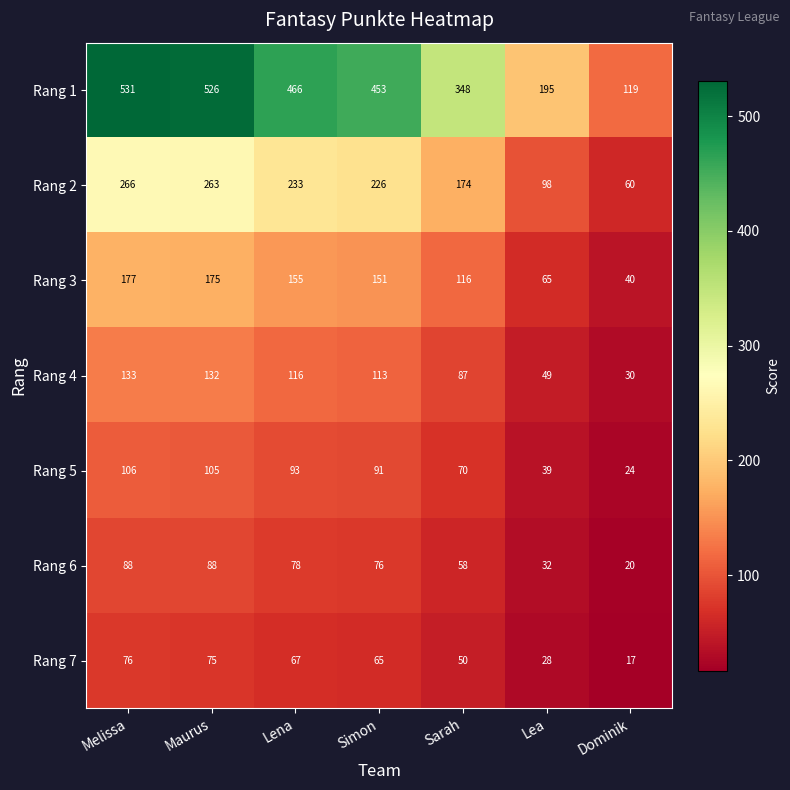

How many distinct data groups are displayed?

7